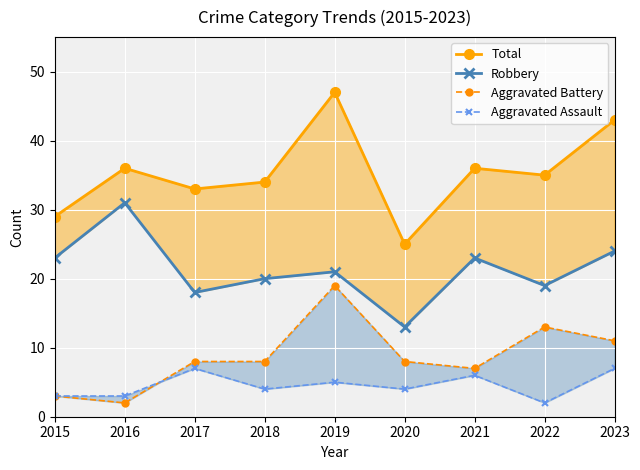

What is the difference between the highest and lowest values at 2017?

26